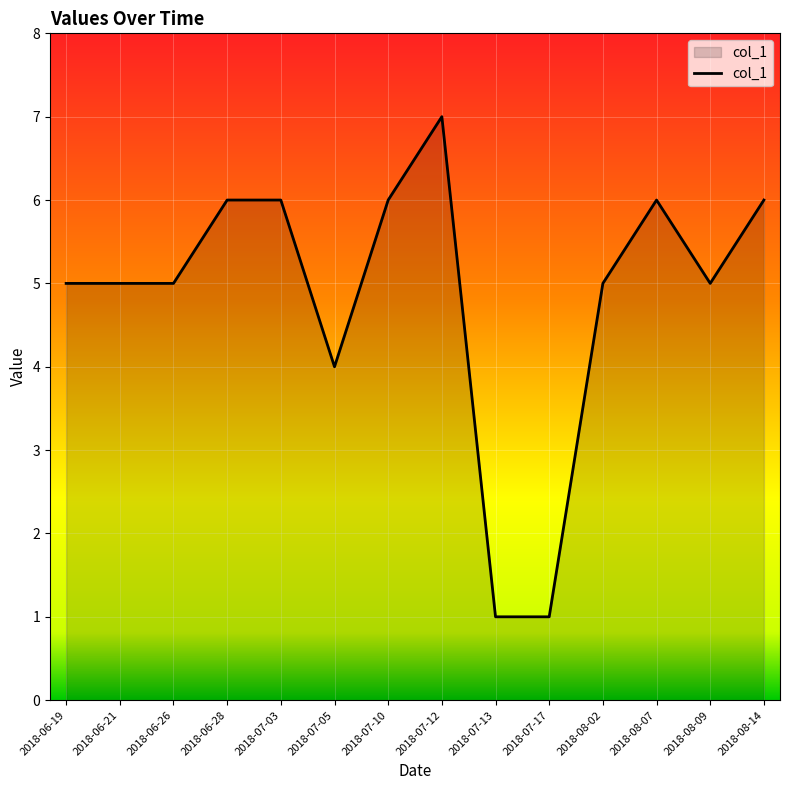

What is the change in value from 2018-07-13 to 2018-08-02?

+4